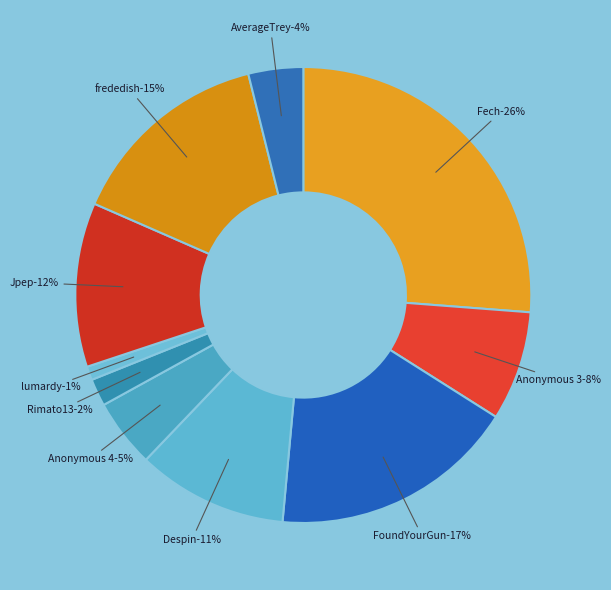

True or false: Fech accounts for 26% of the total.

True